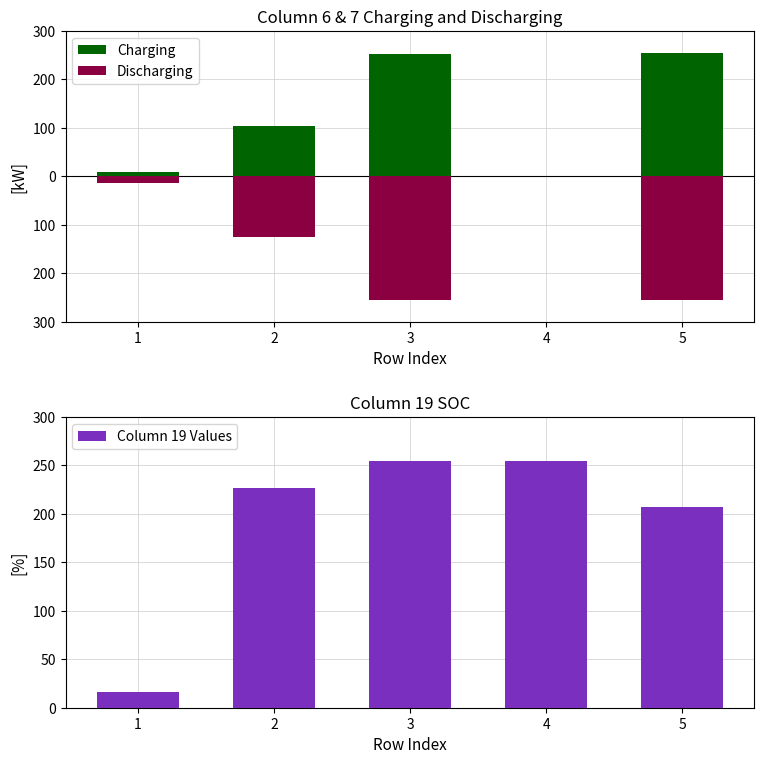

What value does the Column 19 Values series have at 2?

227